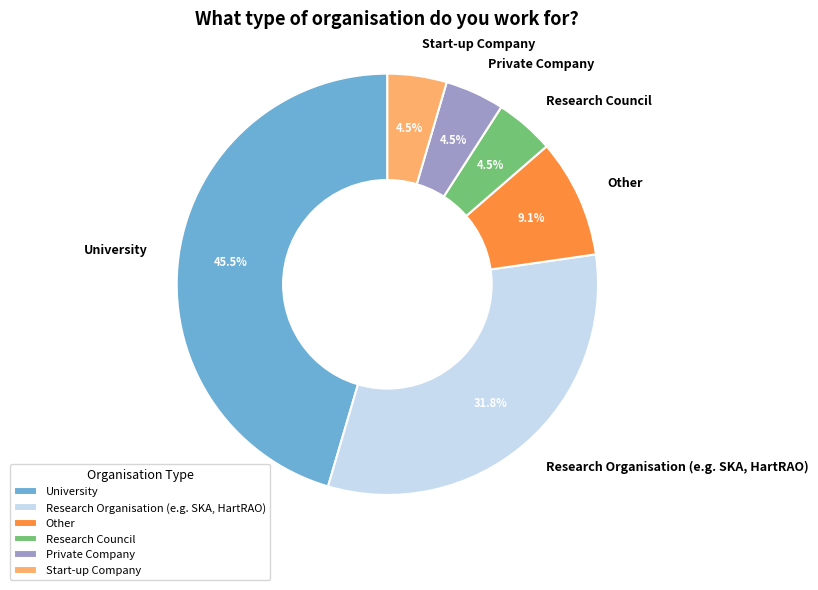

What portion of the pie excludes Research Council?

95.5%